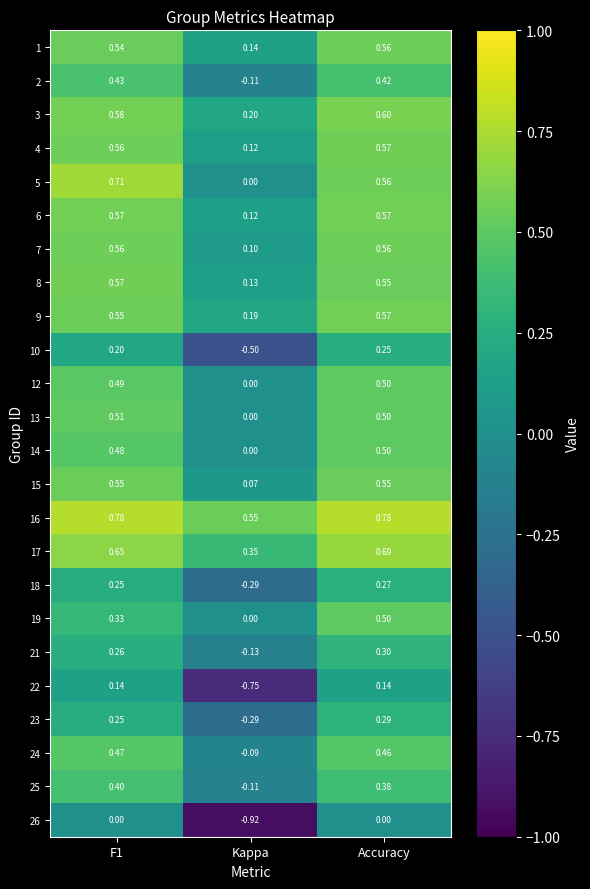

Which series has the widest spread of values?

26